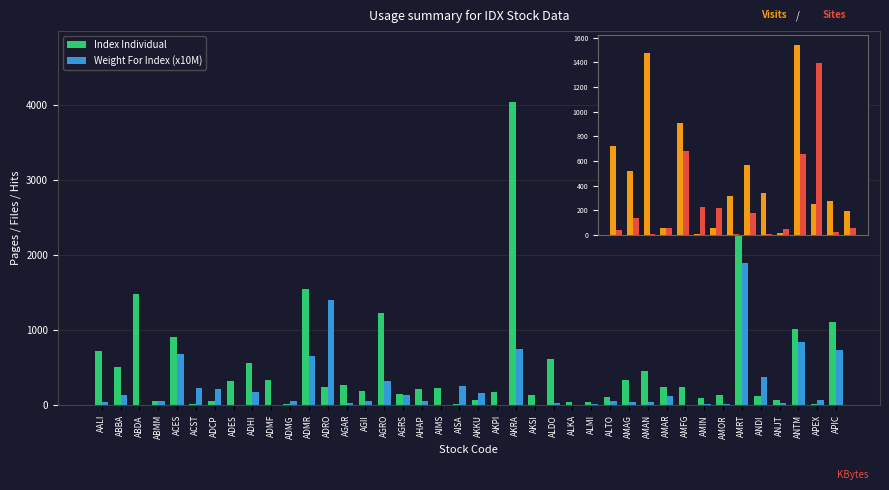

What is the difference between the maximum and minimum values in the Index Individual series?

4734.7